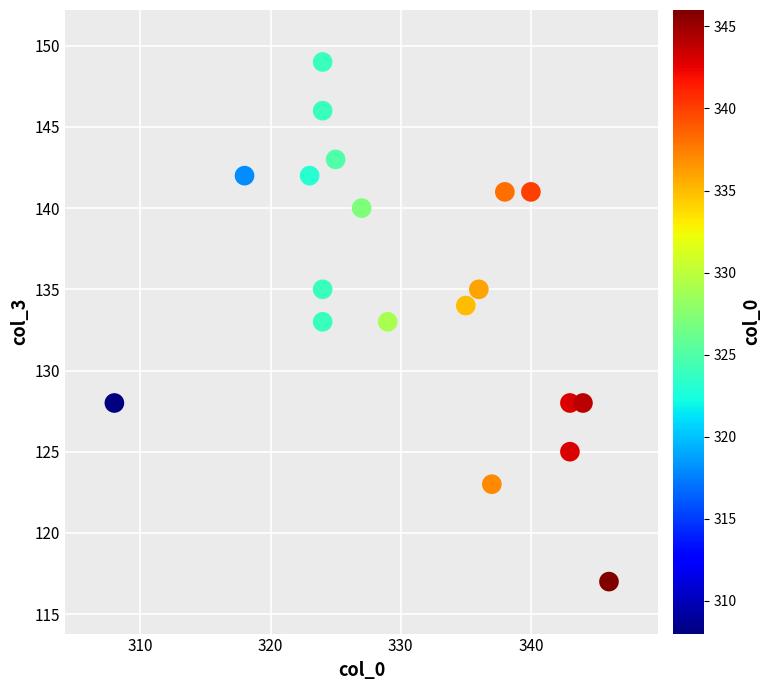

What is the range of Y values (max minus min)?

32